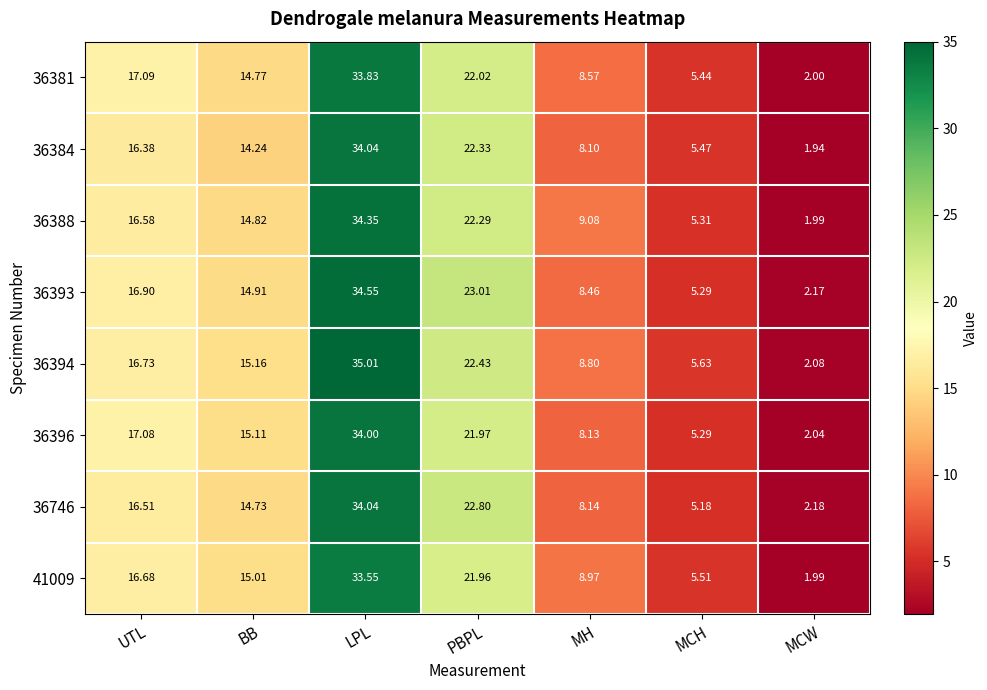

At which label does 36381 first exceed 14?

UTL